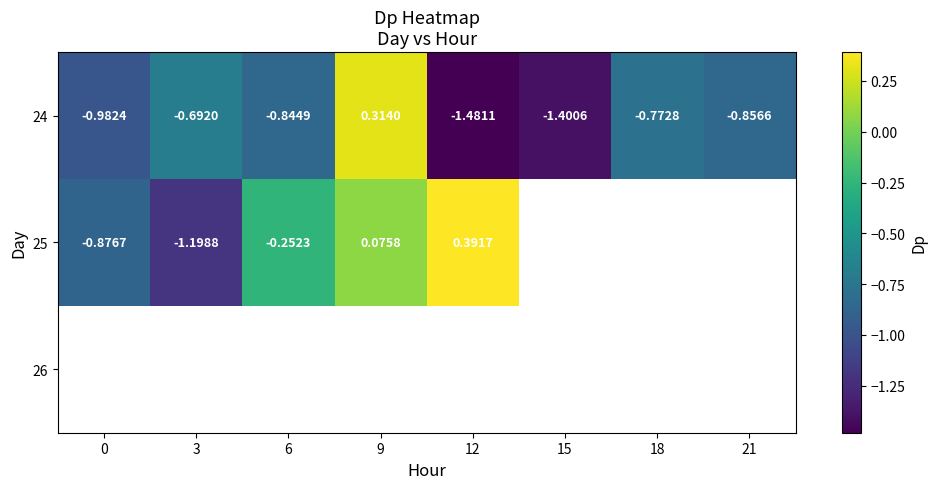

Is the value of 25 at 12 greater than the value of 26 at 6?

No